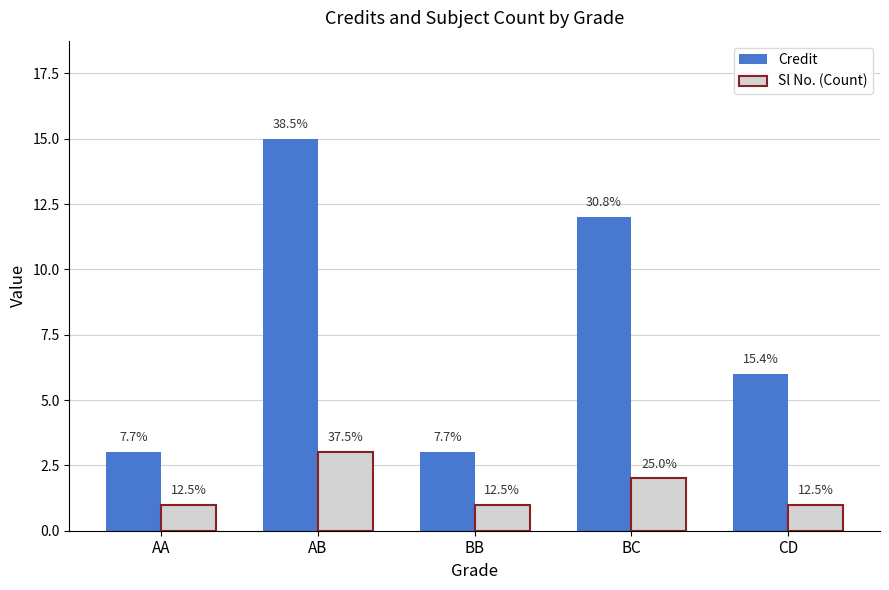

Reading right to left, extract all data points from this chart.

Credit: CD=6	BC=12	BB=3	AB=15	AA=3
Sl No. (Count): CD=1	BC=2	BB=1	AB=3	AA=1